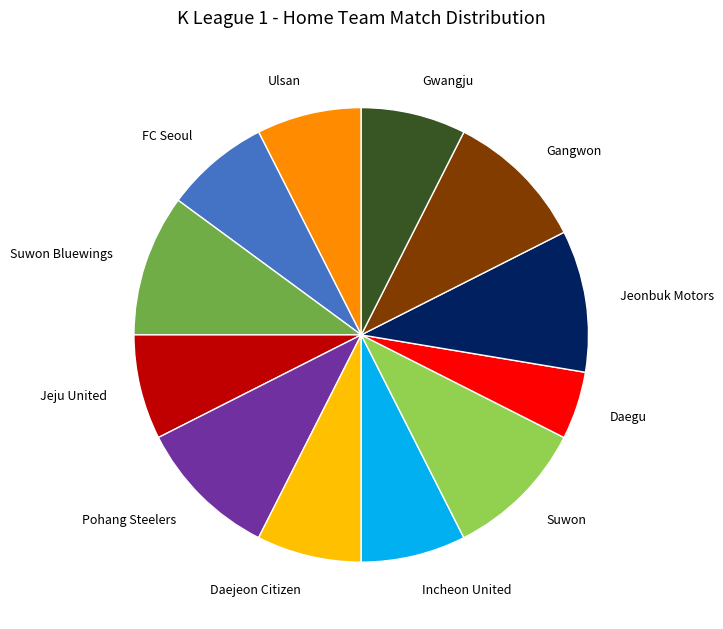

Which category has the smallest portion of the pie?

Daegu